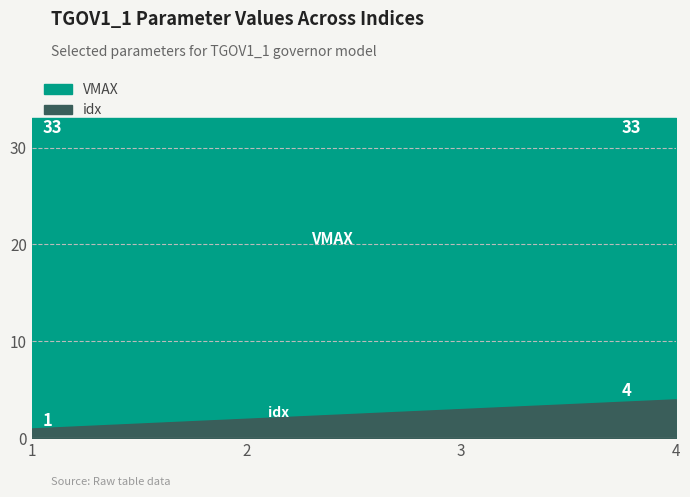

What is the highest value of the idx series?

4.0